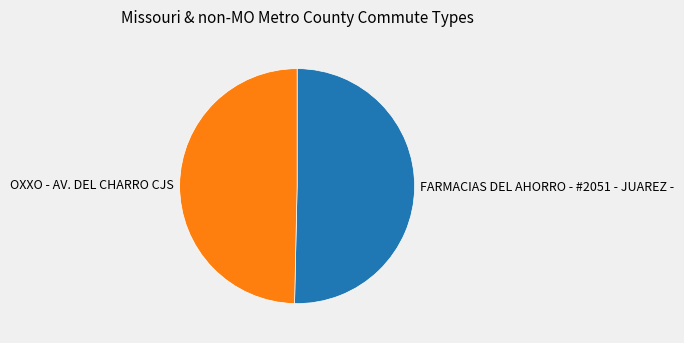

Rank the categories by value from lowest to highest.

OXXO - AV. DEL CHARRO CJS, FARMACIAS DEL AHORRO - #2051 - JUAREZ -